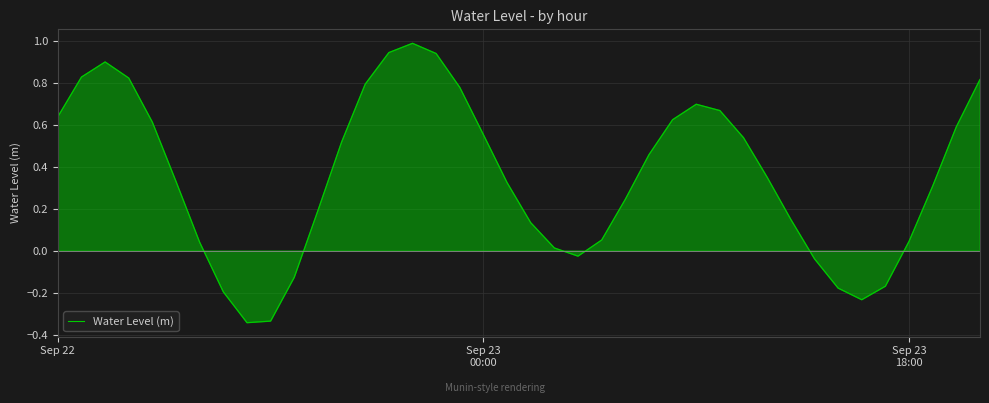

What is the difference between the maximum and minimum values?

1.3